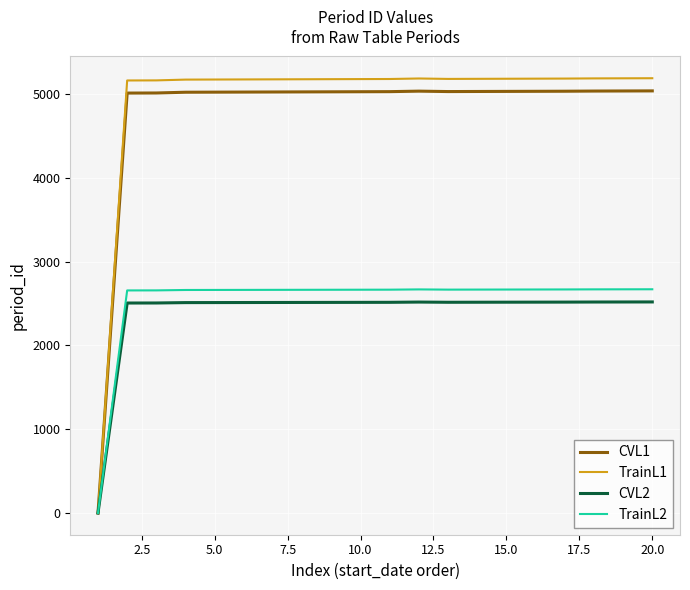

Which series has the widest spread of values?

TrainL1